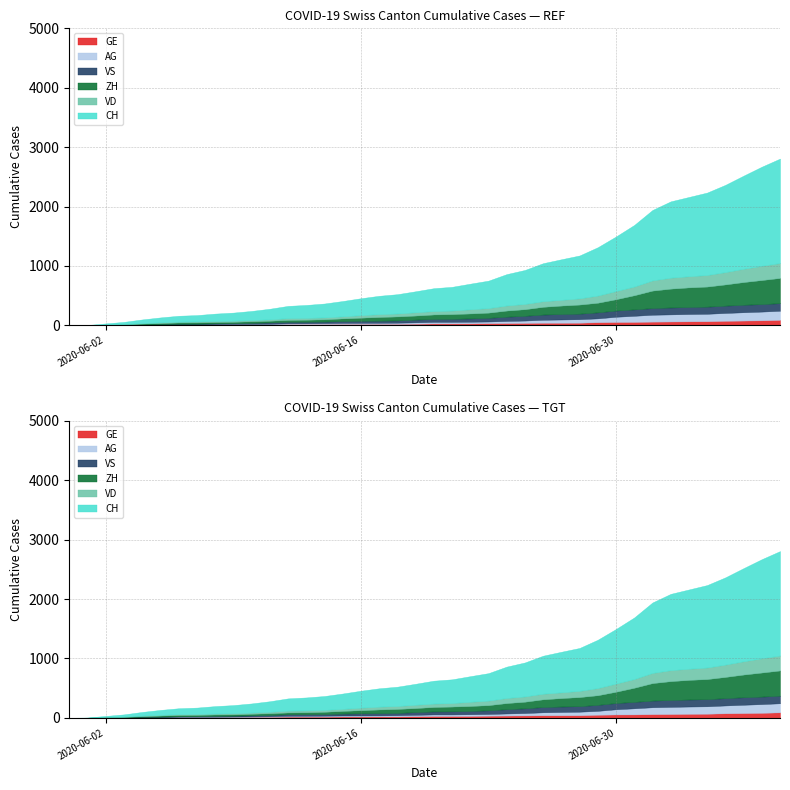

True or false: AG and VS cross at least once.

True